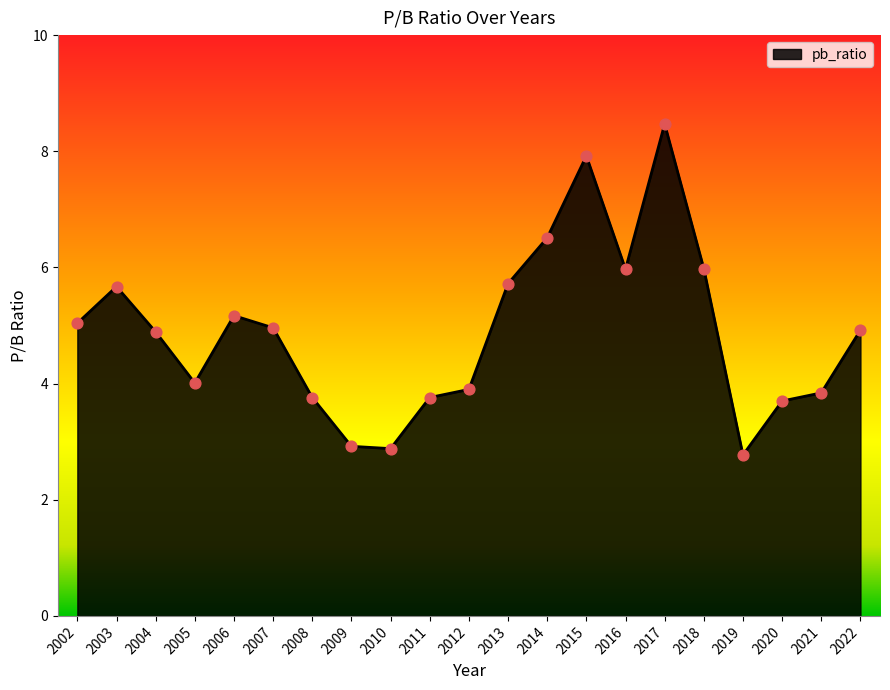

Between 2011 and 2012, which is larger?

2012